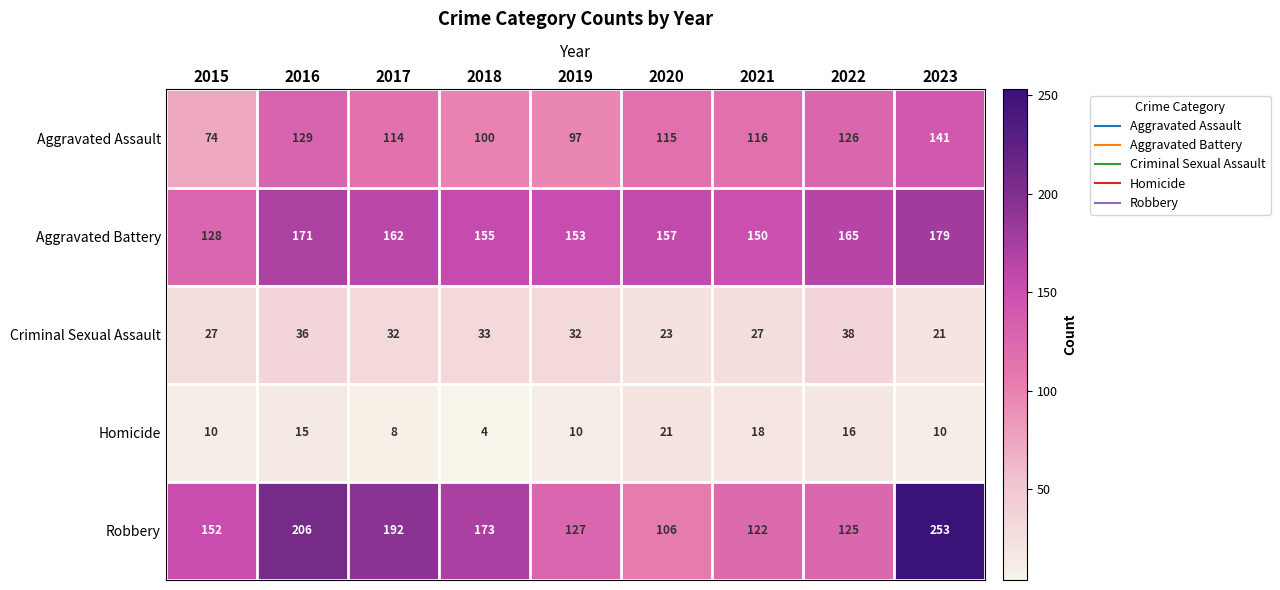

What is the total value across all series at 2015?

391